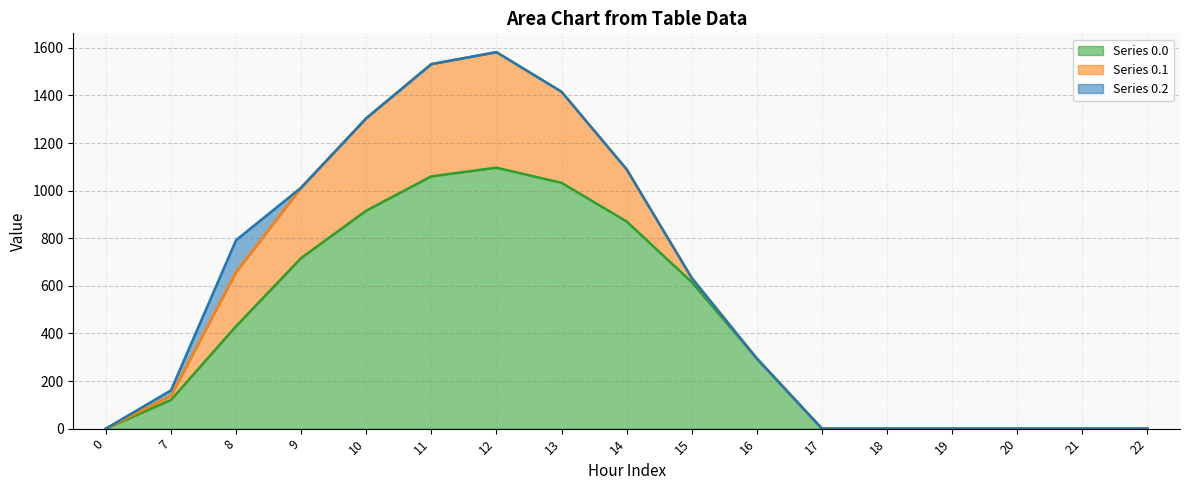

Which series has the largest total across all categories?

Series 0.0